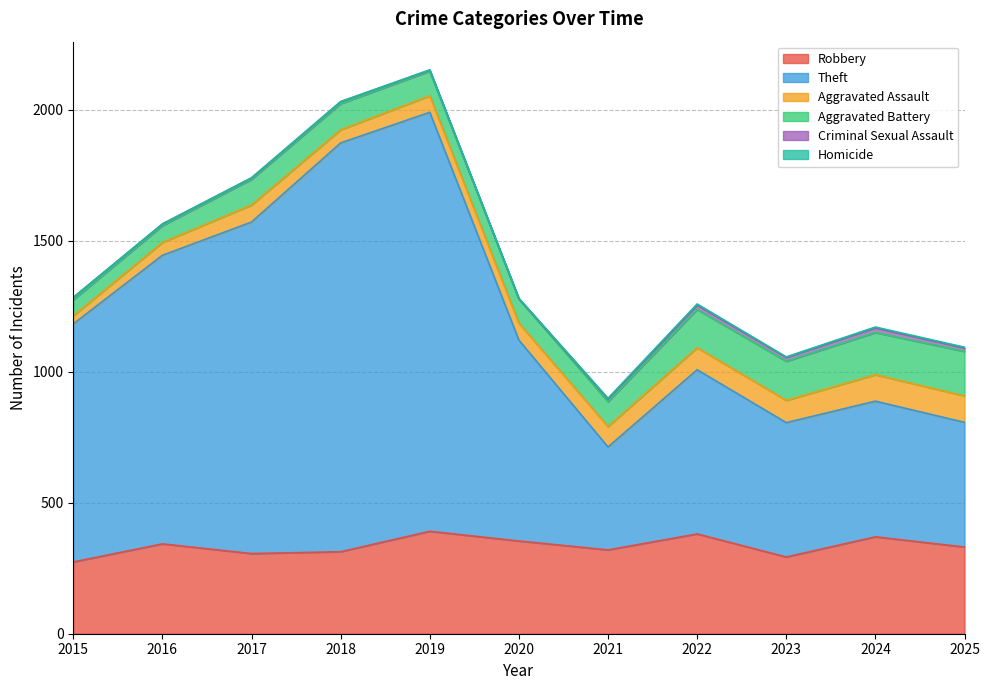

Between 2023 and 2024, which series saw the biggest shift?

Robbery